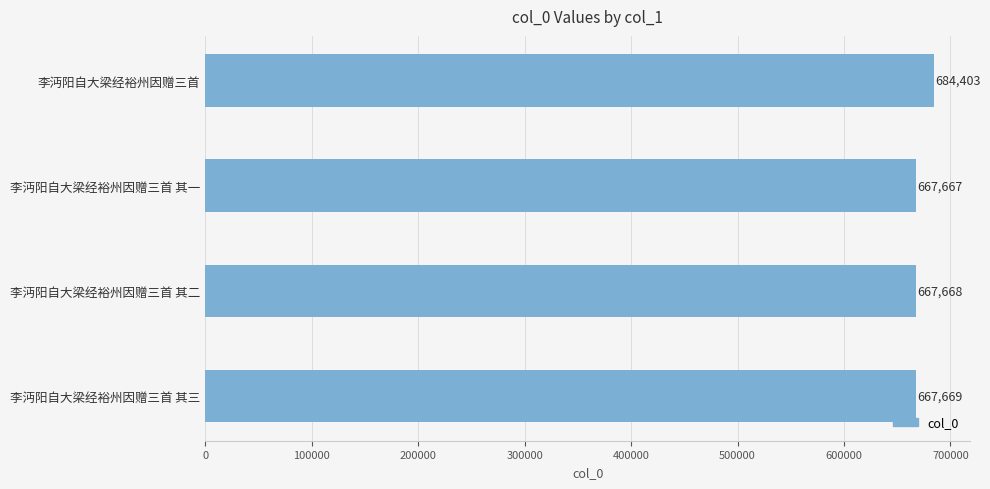

Where is the data nearest to the value 676035?

李沔阳自大梁经裕州因赠三首 其三